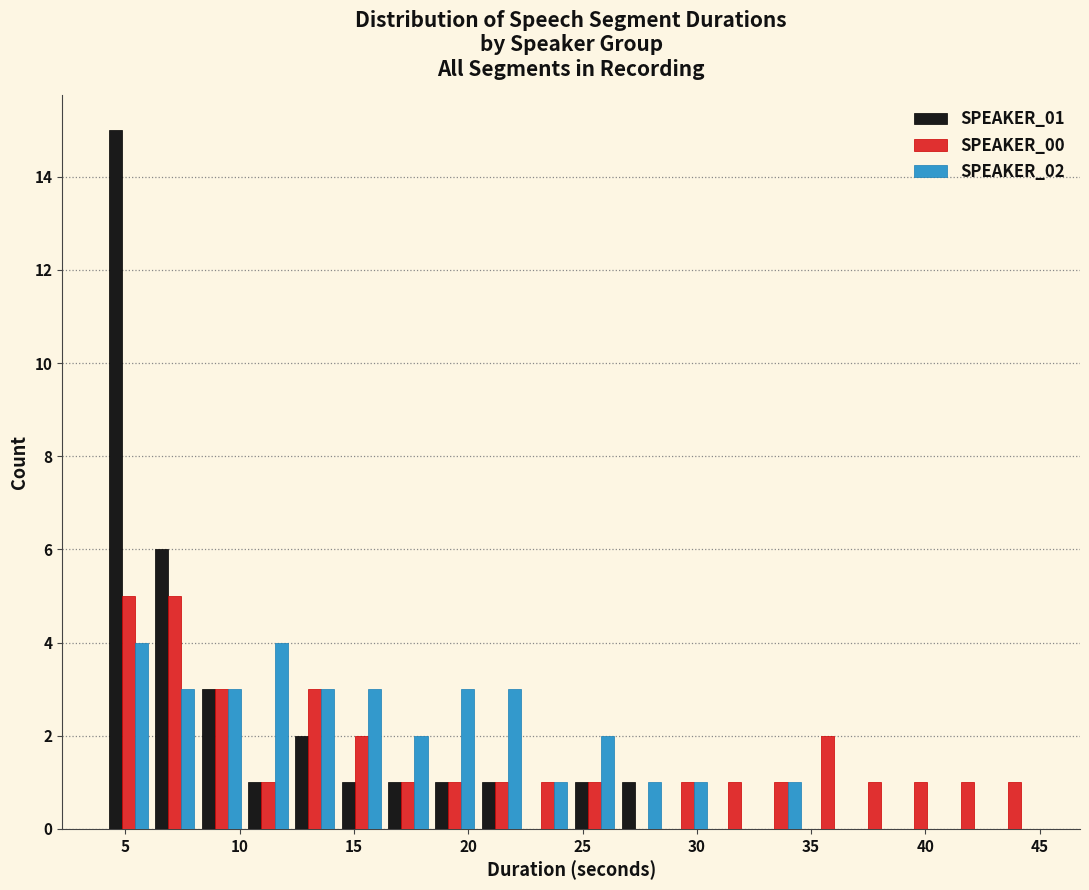

What is the height of the SPEAKER_00 bar covering 28.5 to 30.5 on the x-axis? Neither the bar edges nor the heights are printed on the chart, so give them approximately, as read against the axes.

1